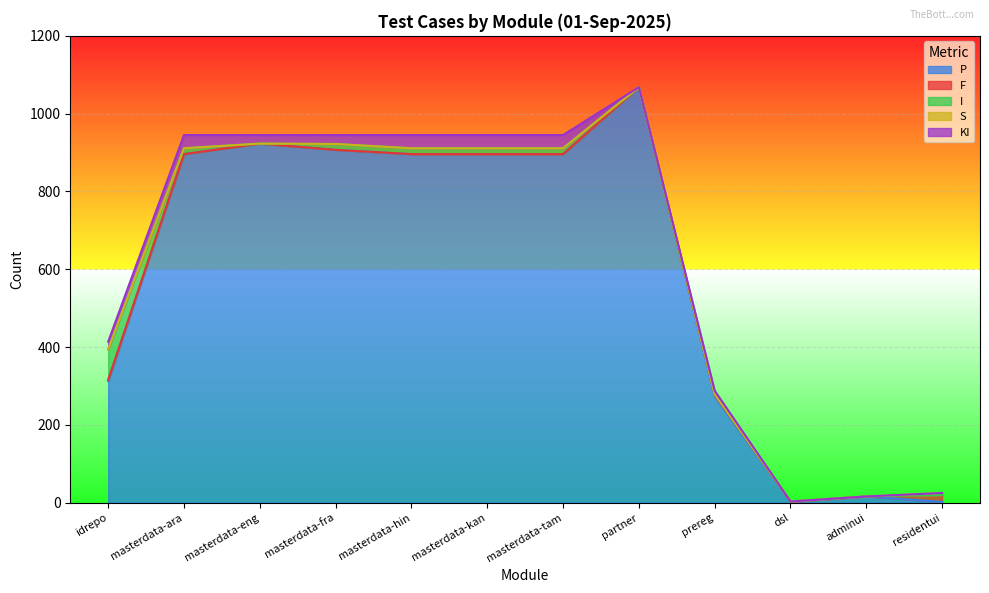

Which category has the highest value in the P series?

partner